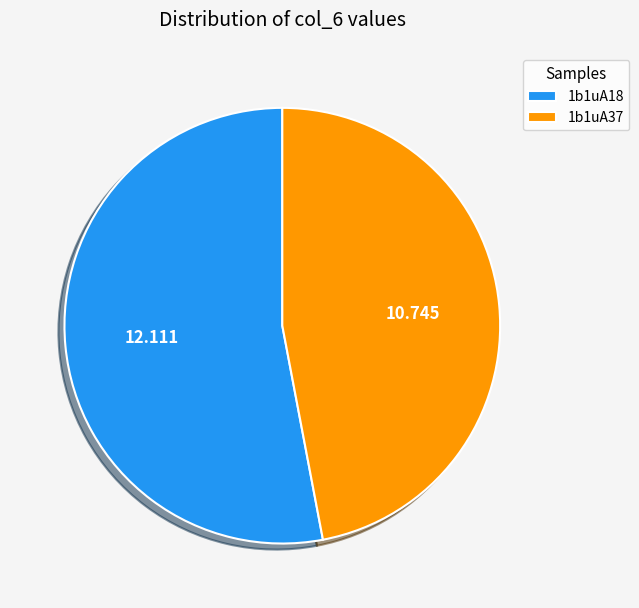

Do 1b1uA18 and 1b1uA37 together represent more than half of the pie?

Yes